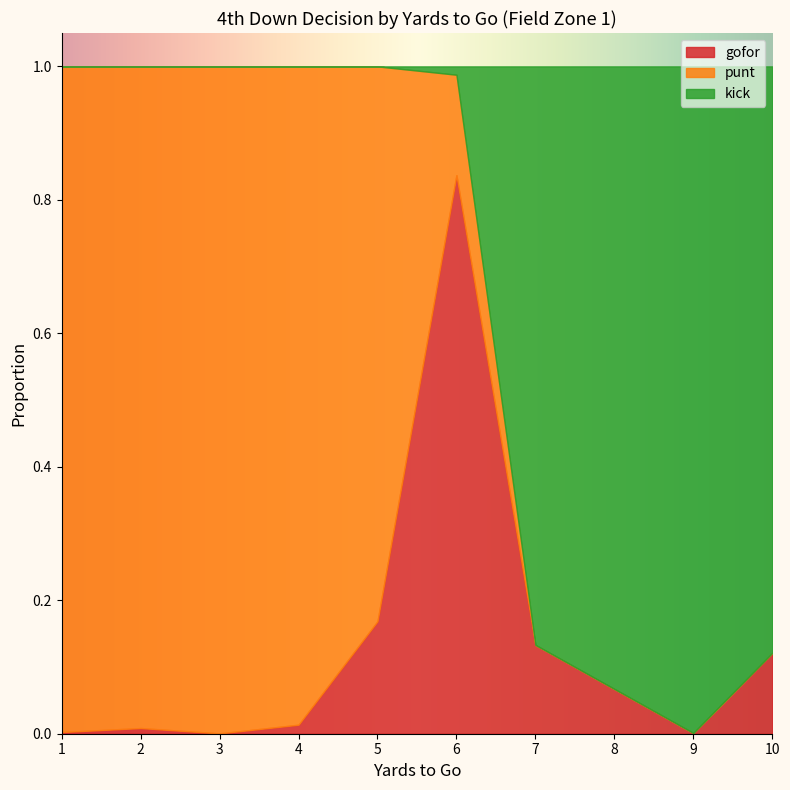

The value of gofor at 1 is 0.0. True or false?

True